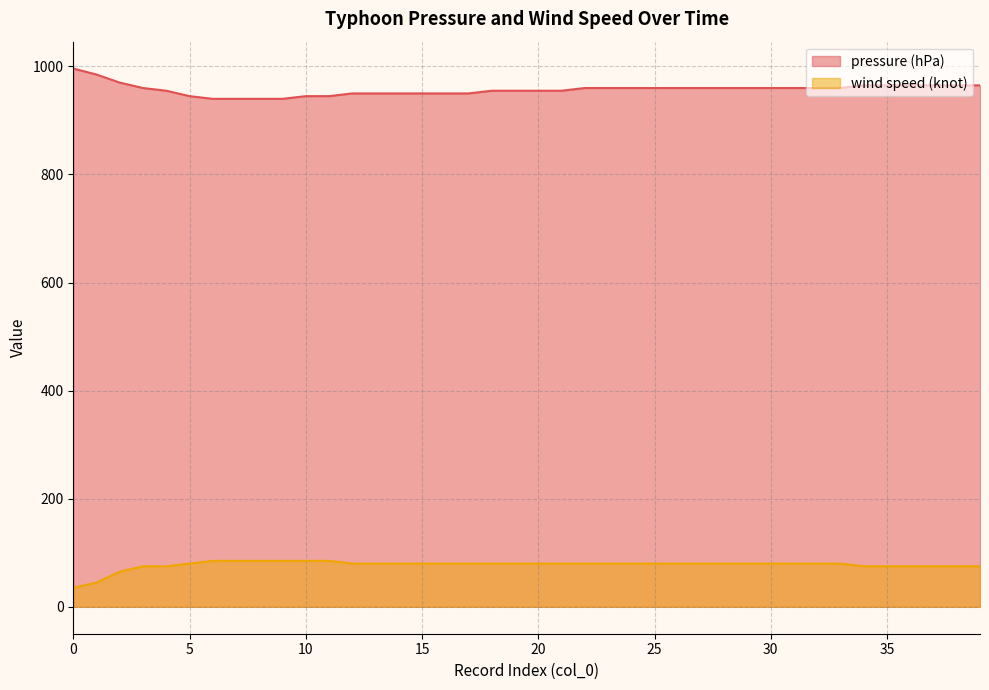

Reading right to left, list all the values displayed in this chart.

pressure (hPa): 965	965	965	965	965	965	960	960	960	960	960	960	960	960	960	960	960	960	955	955	955	955	950	950	950	950	950	950	945	945	940	940	940	940	945	955	960	970	985	996
wind speed (knot): 75	75	75	75	75	75	80	80	80	80	80	80	80	80	80	80	80	80	80	80	80	80	80	80	80	80	80	80	85	85	85	85	85	85	80	75	75	65	45	35